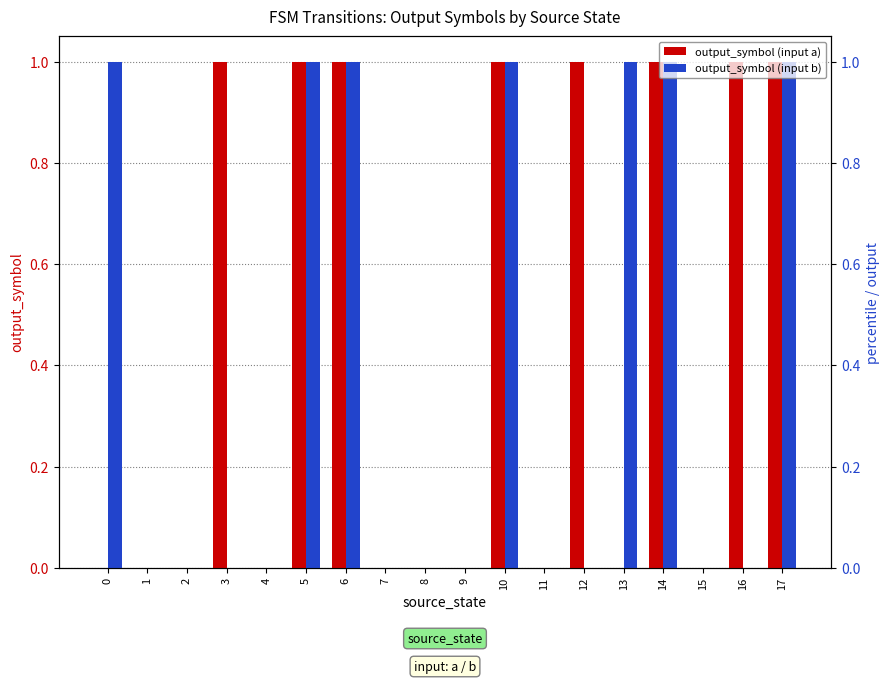

What is the total value across all series at 3?

1